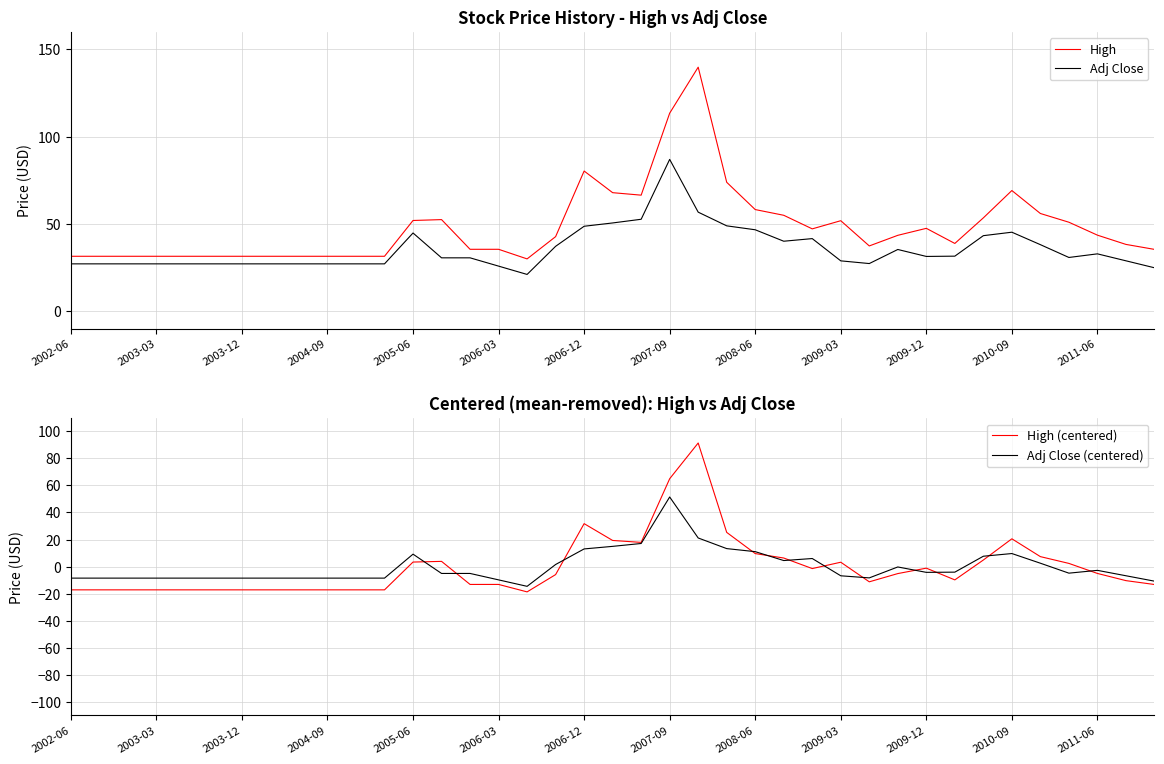

What is the total value across all series at 17?

75.7